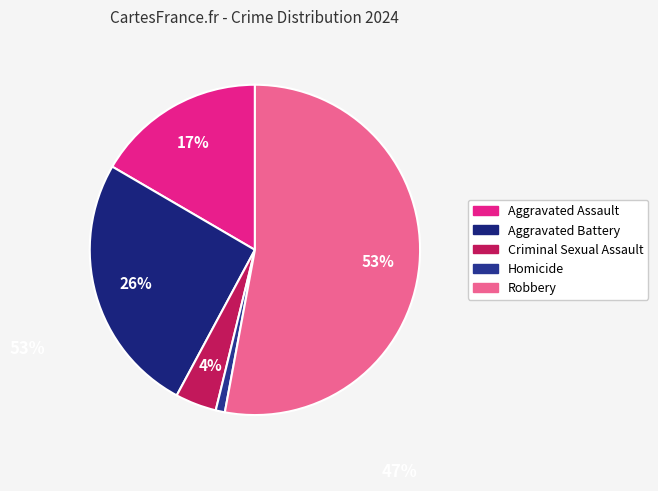

To the nearest percent, what is the average slice percentage?

20%